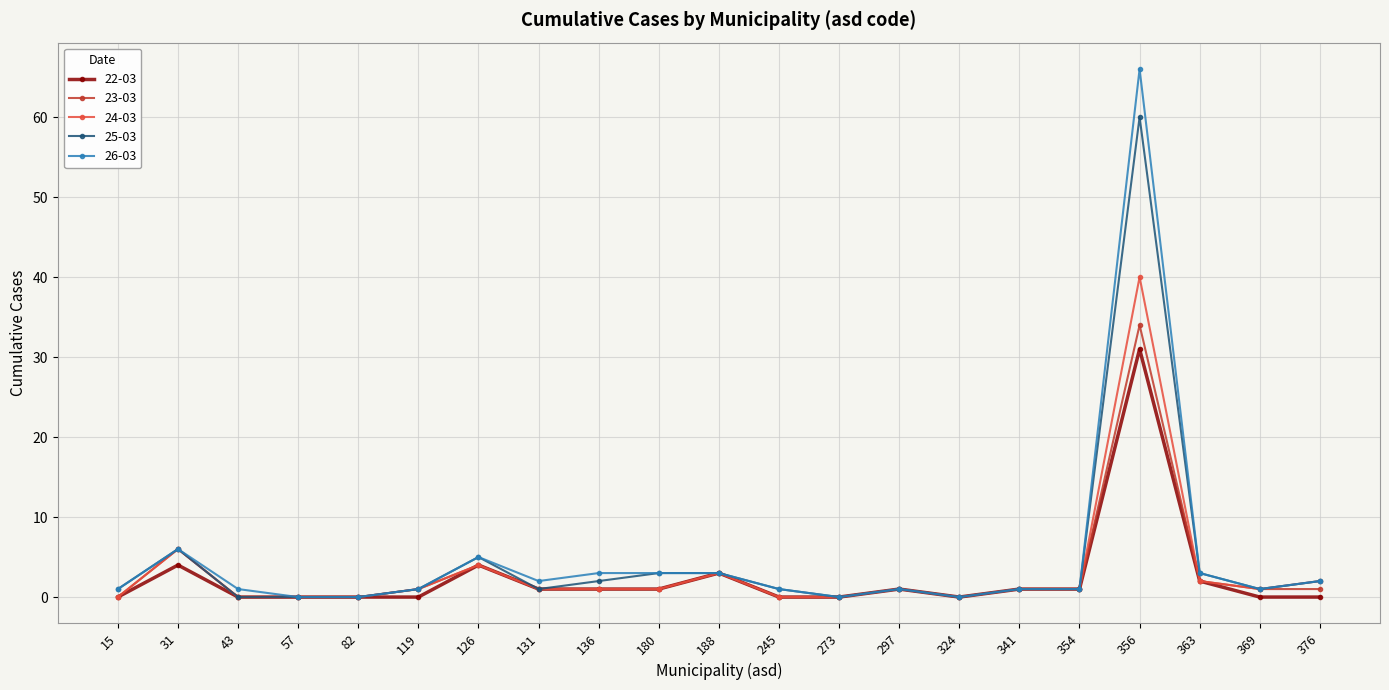

Which series changed the most between 136 and 356?

26-03